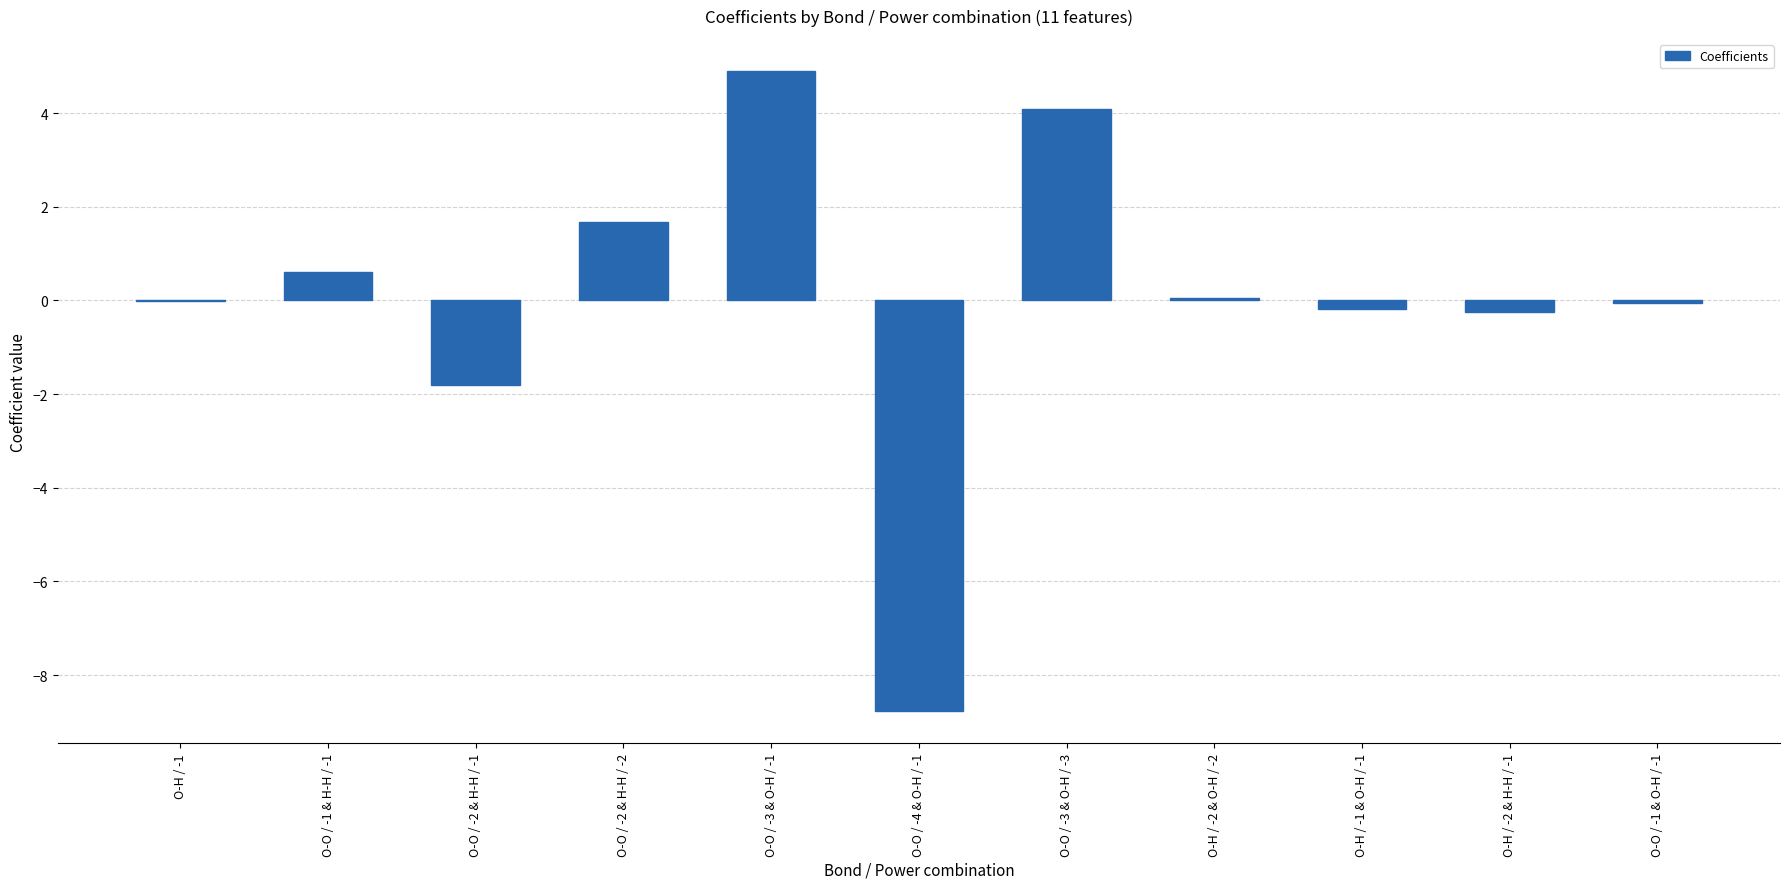

What is the approximate value at O-O / -3 & O-H / -3?

4.1